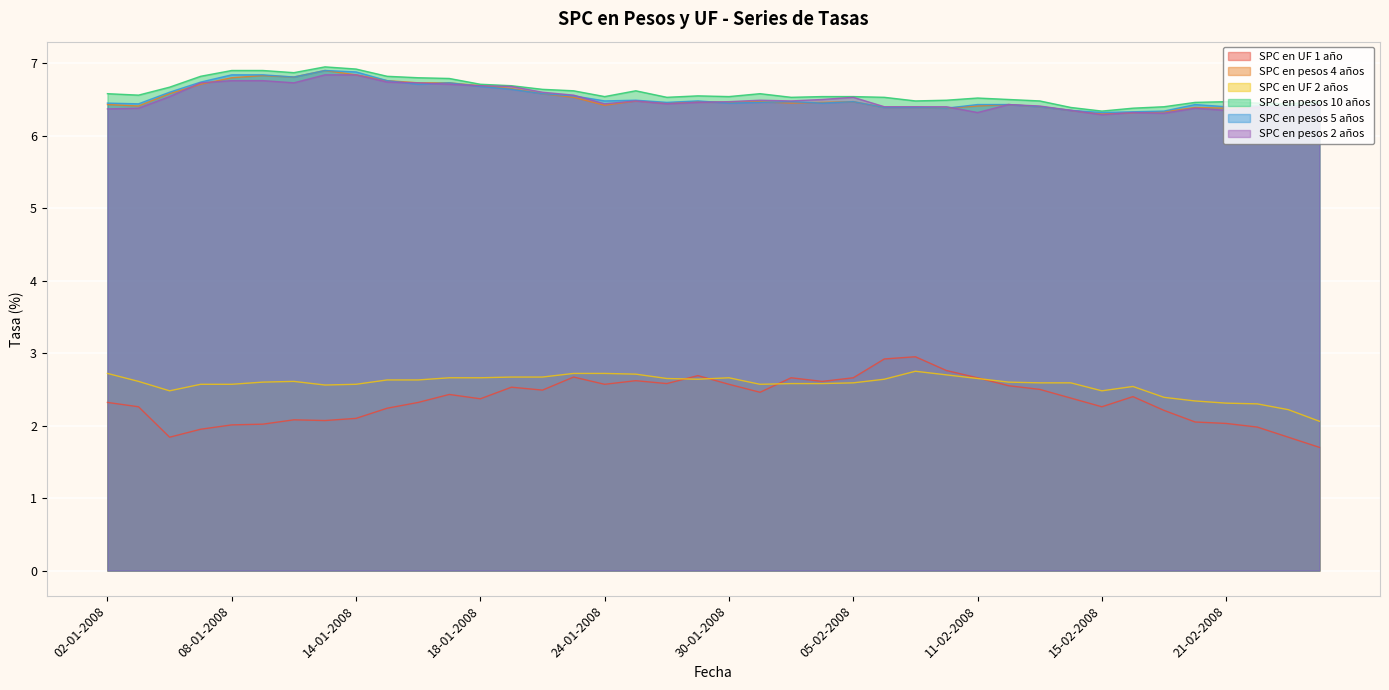

Which series has the largest range (max minus min)?

SPC en UF 1 año